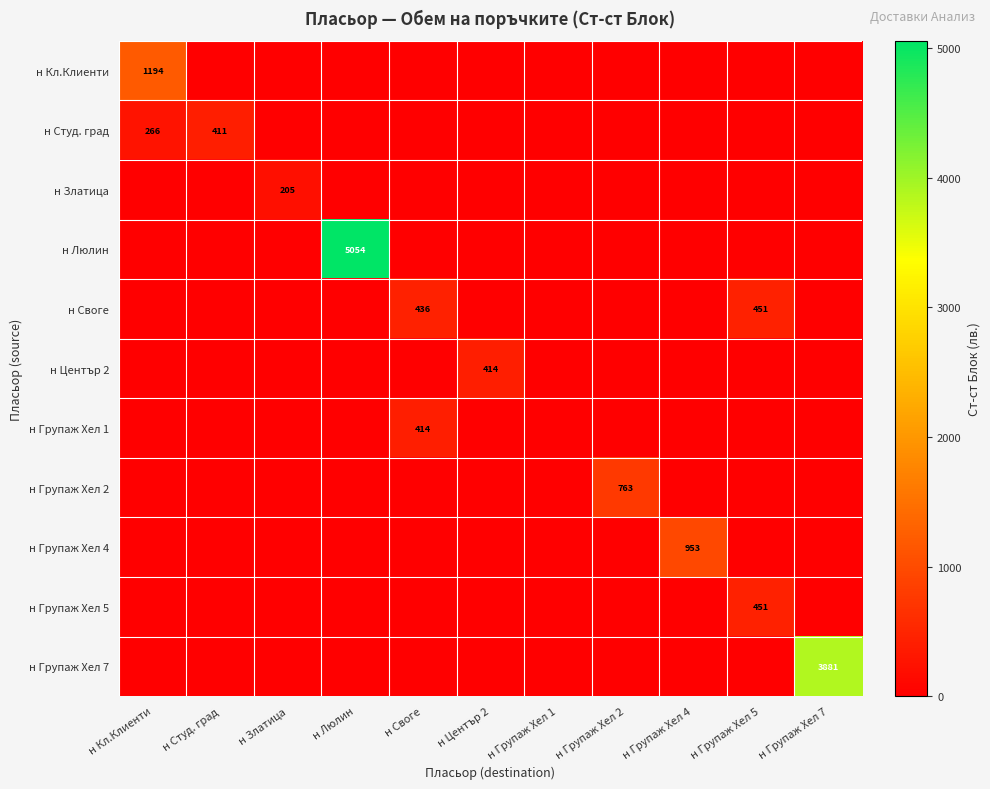

The value of н Студ. град at н Студ. град is 686. True or false?

False